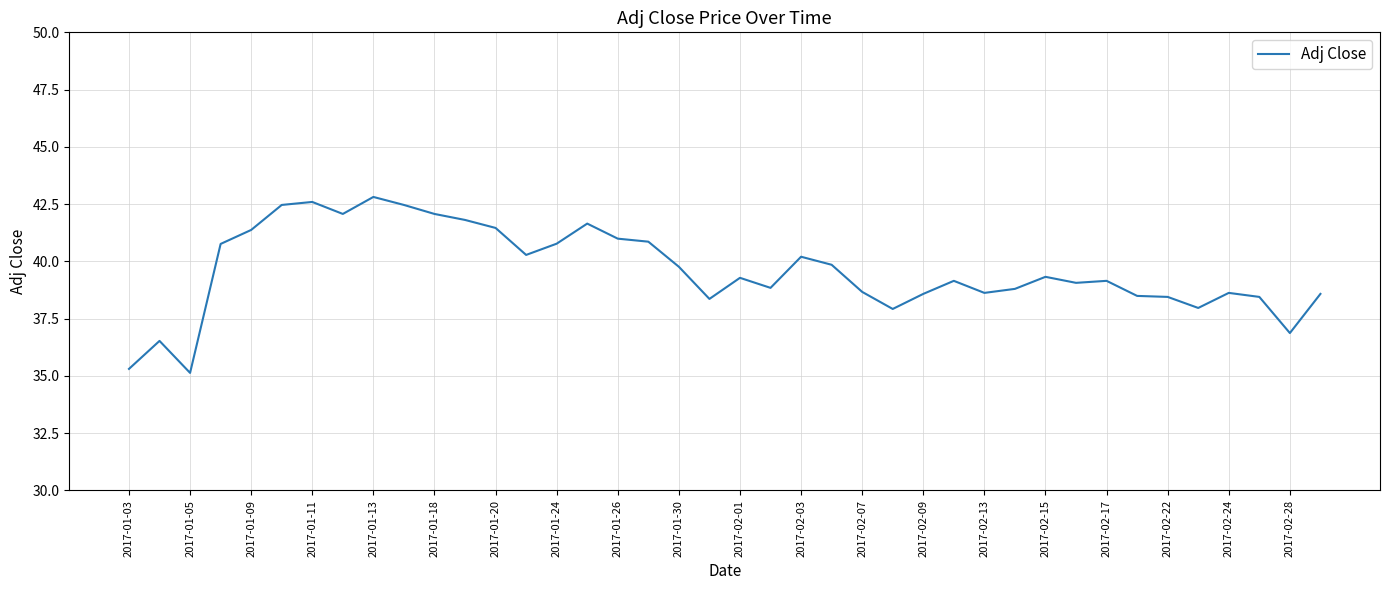

What is the smallest value displayed?

35.1